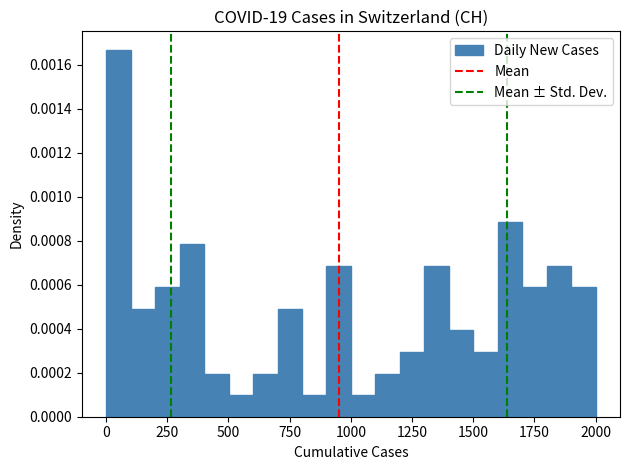

Around what value on the x-axis is the tallest bar? Give the approximate position of its centre, as read against the axis.

50